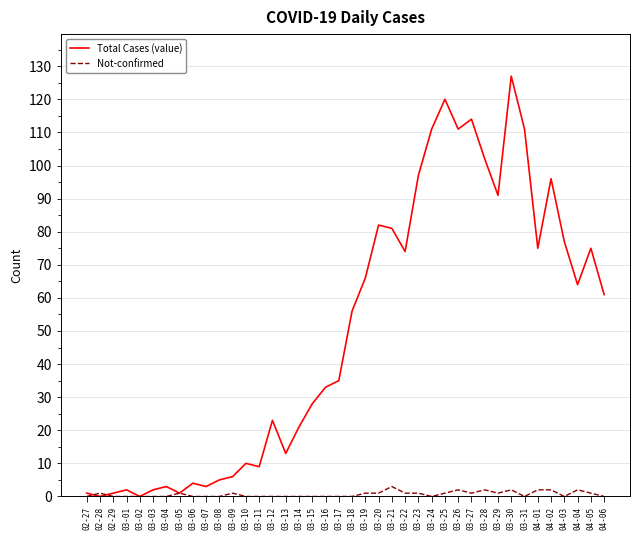

Which series has the largest total across all categories?

Total Cases (value)